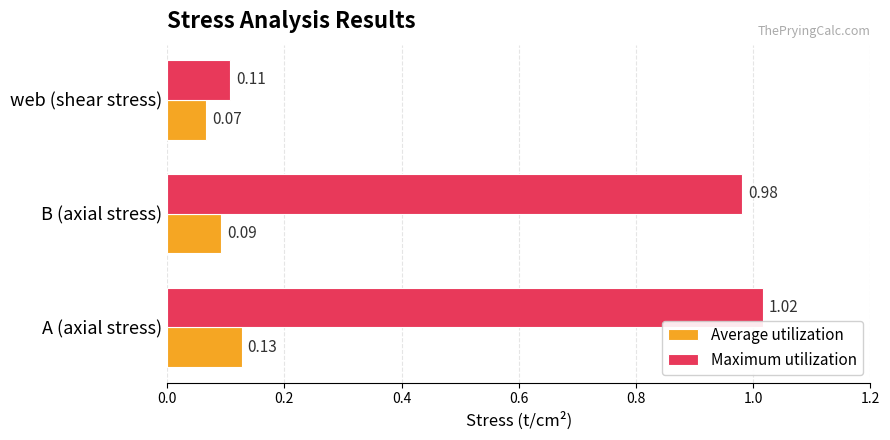

At how many categories does at least one series exceed 0?

3